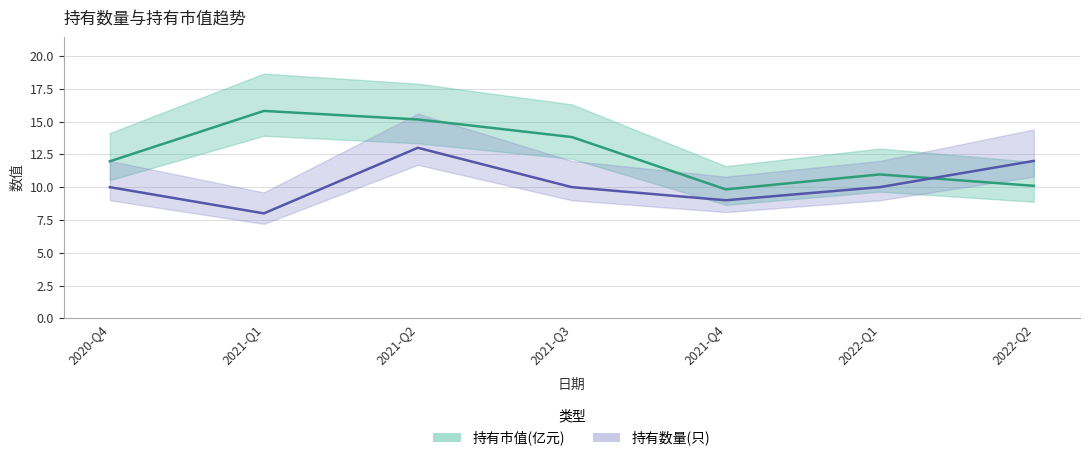

Does the chart display data point markers on the line(s)?

No